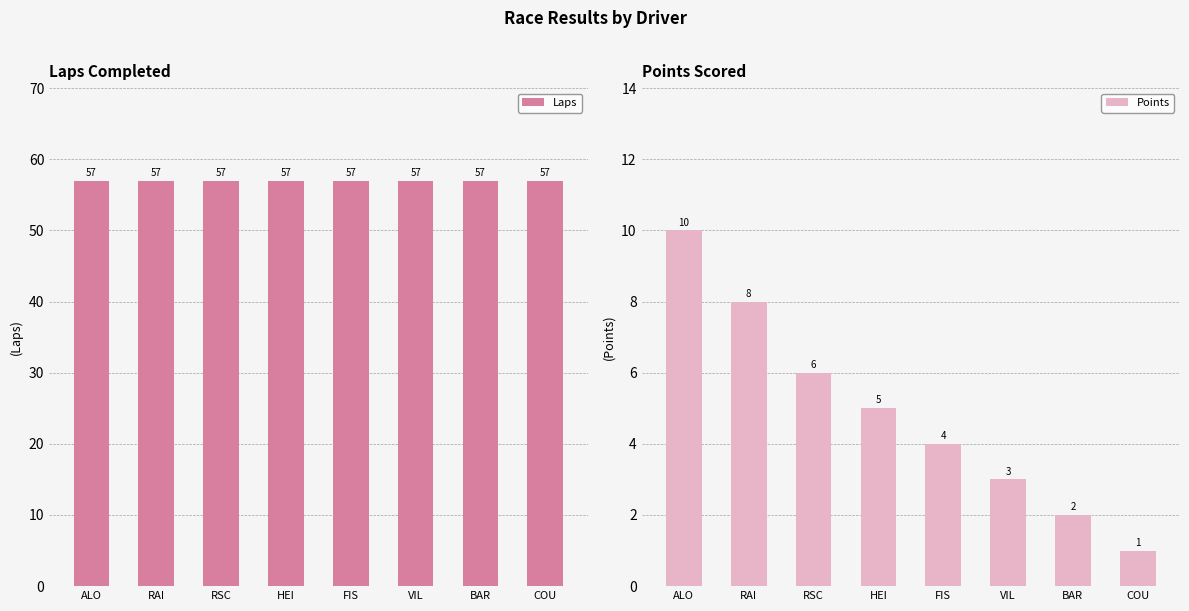

Reading left to right, extract all data points from this chart.

Laps: ALO=57	RAI=57	RSC=57	HEI=57	FIS=57	VIL=57	BAR=57	COU=57
Points: ALO=10	RAI=8	RSC=6	HEI=5	FIS=4	VIL=3	BAR=2	COU=1